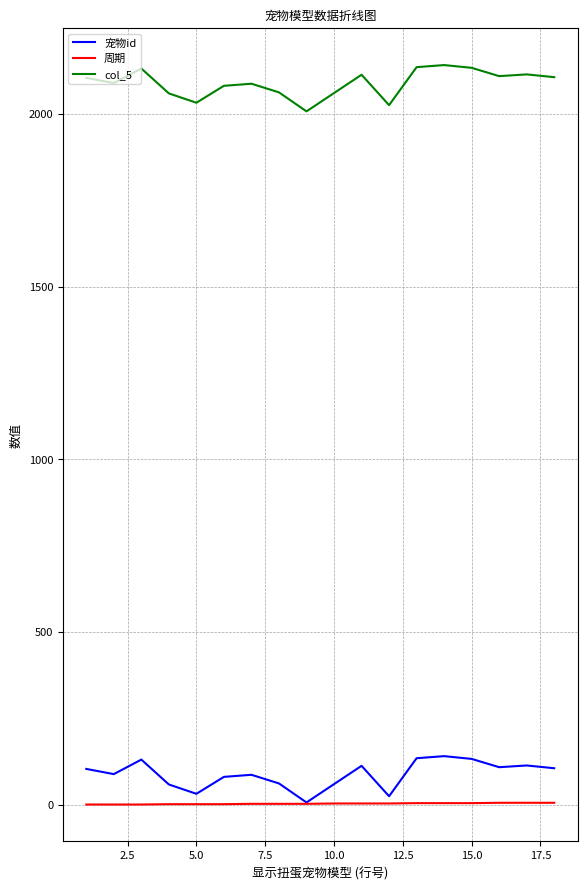

True or false: col_5 and 周期 cross at least once.

False